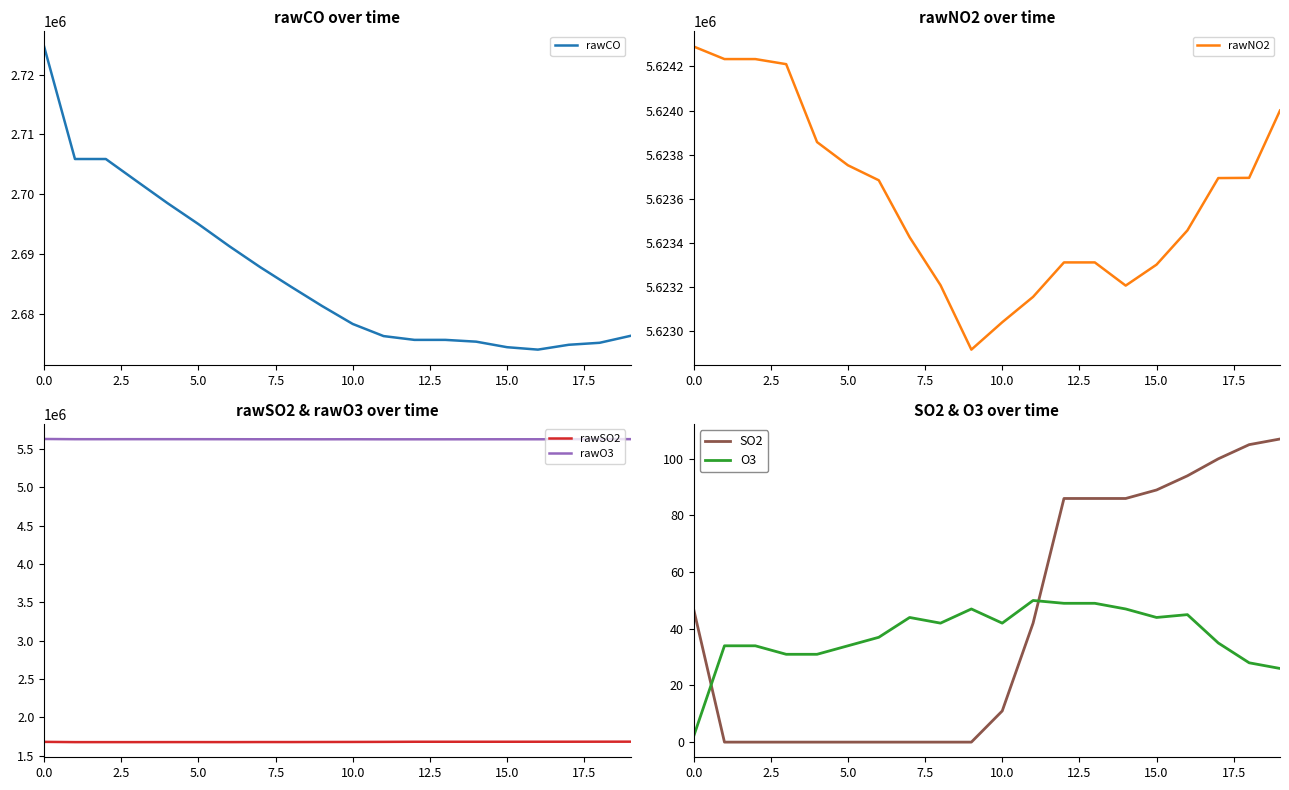

What is the maximum value for rawSO2?

1681770